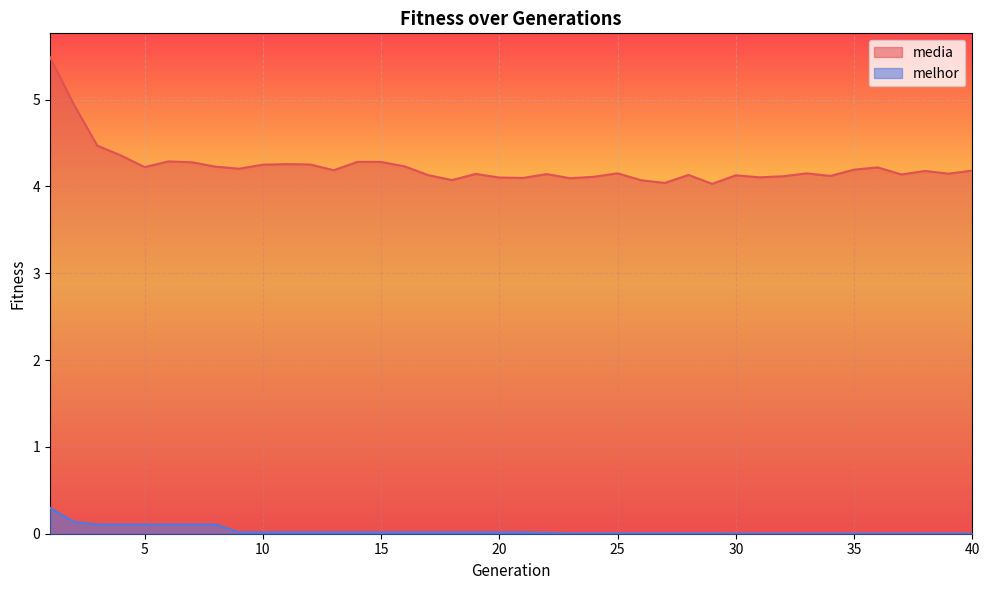

The value of melhor at 35 is 0.0. True or false?

False